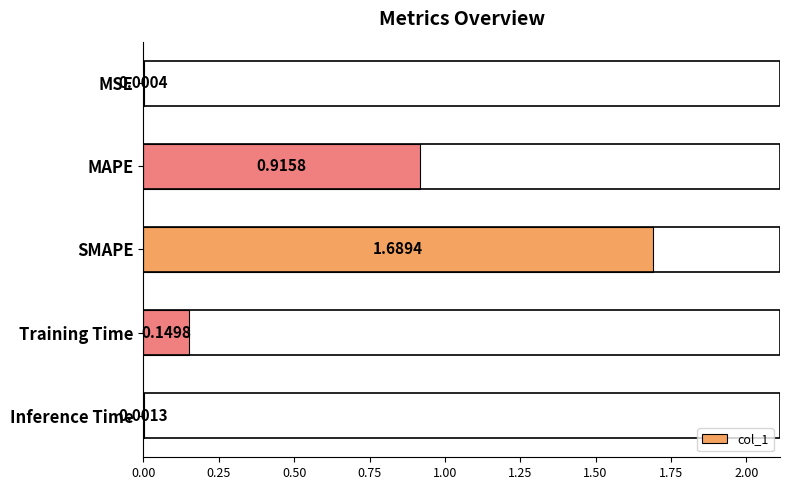

What is the sum of all values?

2.8